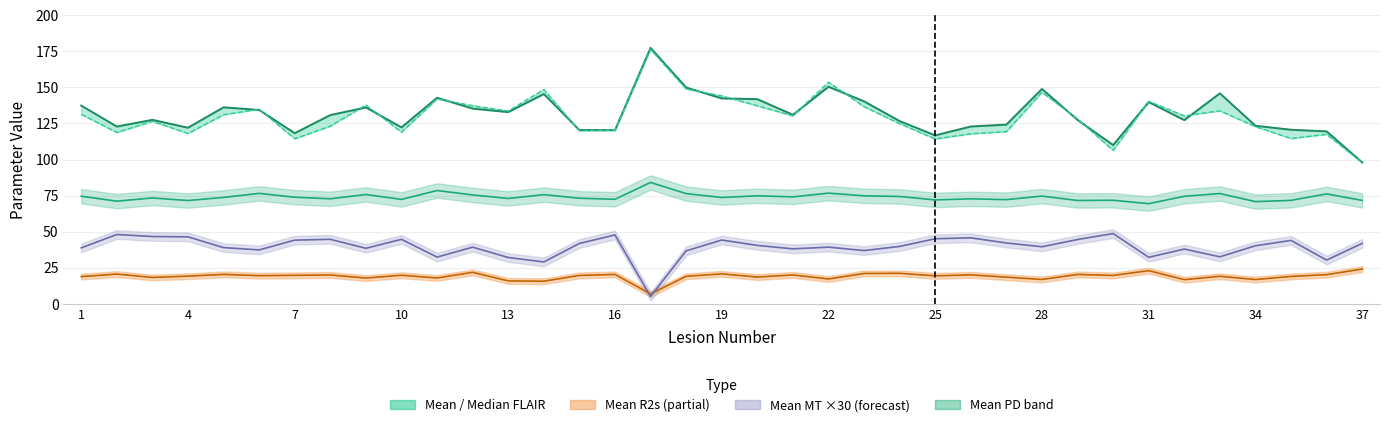

At which label does Mean PD first exceed 73?

1